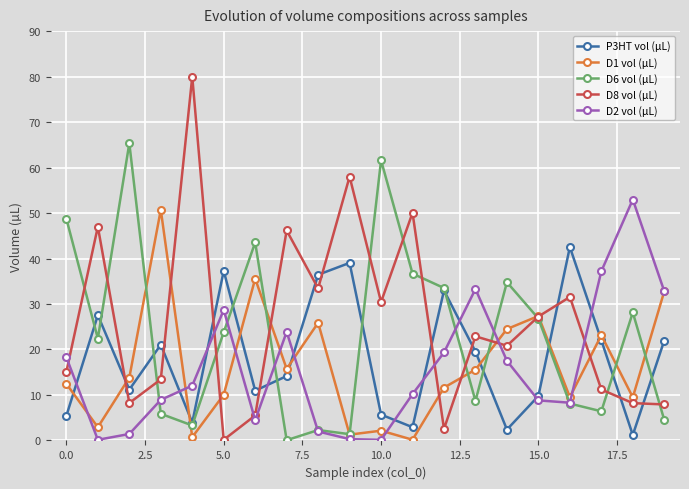

What are all the series names shown in the legend?

P3HT vol (µL), D1 vol (µL), D6 vol (µL), D8 vol (µL), D2 vol (µL)